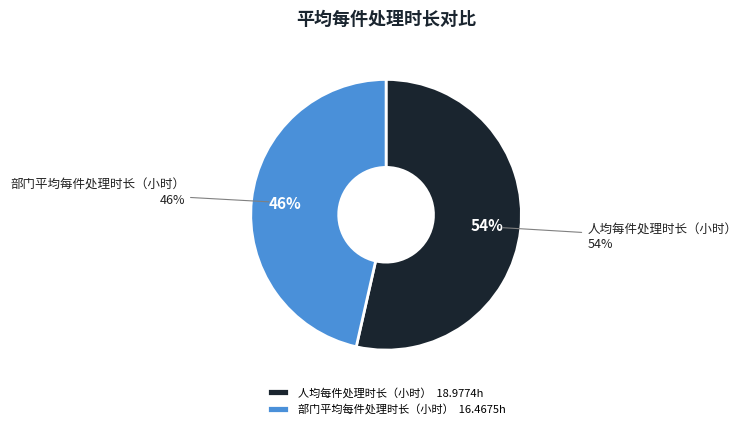

To the nearest percent, what is the average slice percentage?

50%